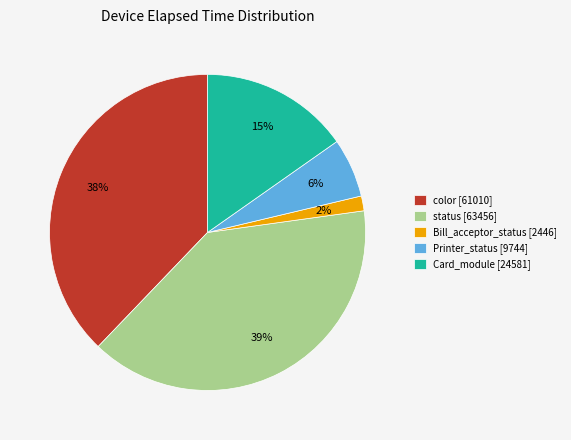

The color [61010] slice represents 52% of the pie. True or false?

False